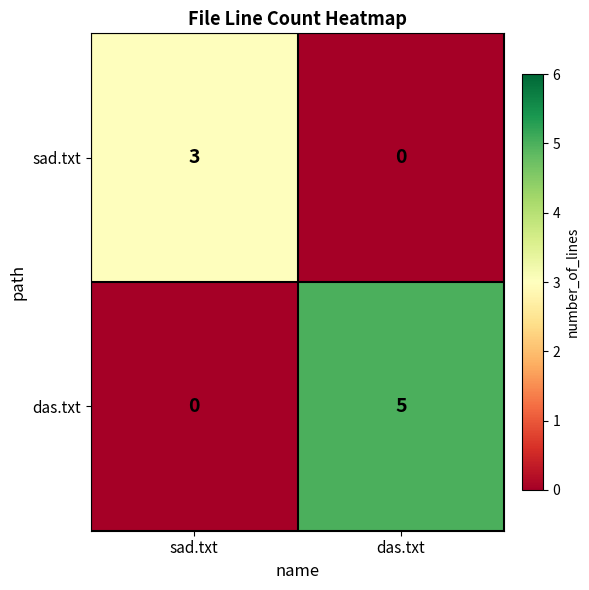

What is the difference between the sad.txt values at das.txt and sad.txt?

3